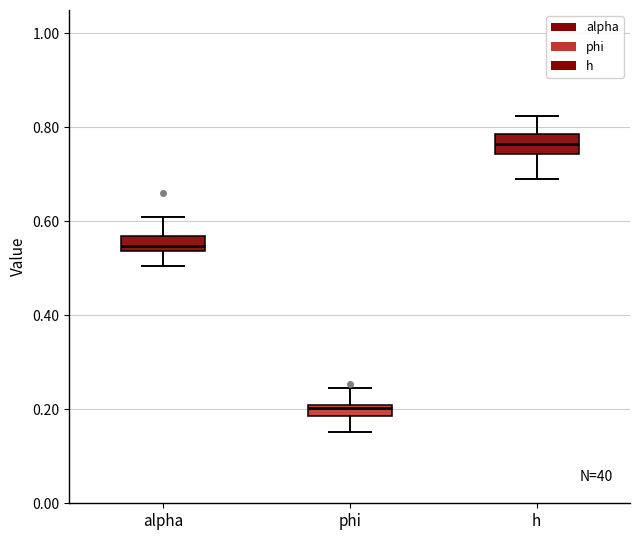

Which box's median line is the lowest?

phi